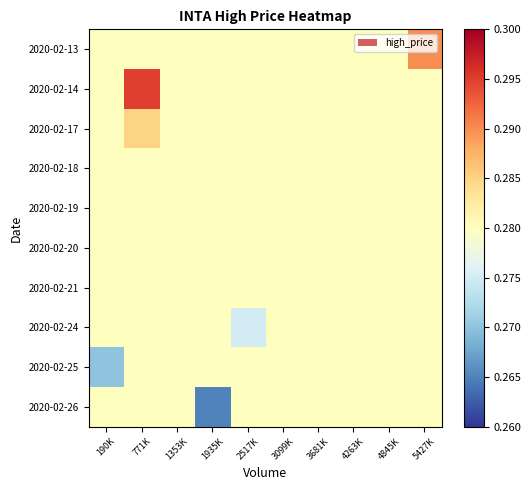

What is the total value across all series at 4263K?

2.8